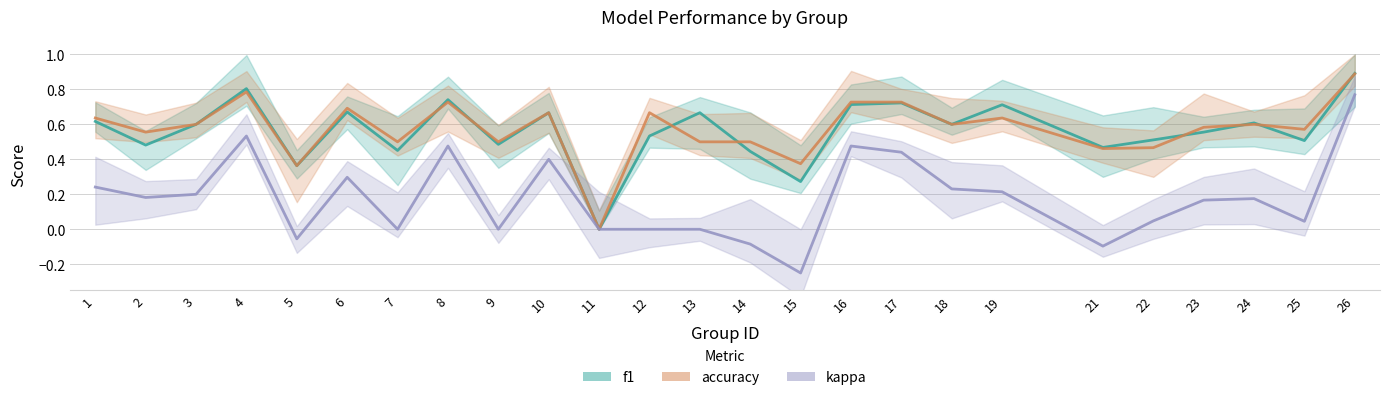

The accuracy series shows 0.2 at 10. True or false?

False